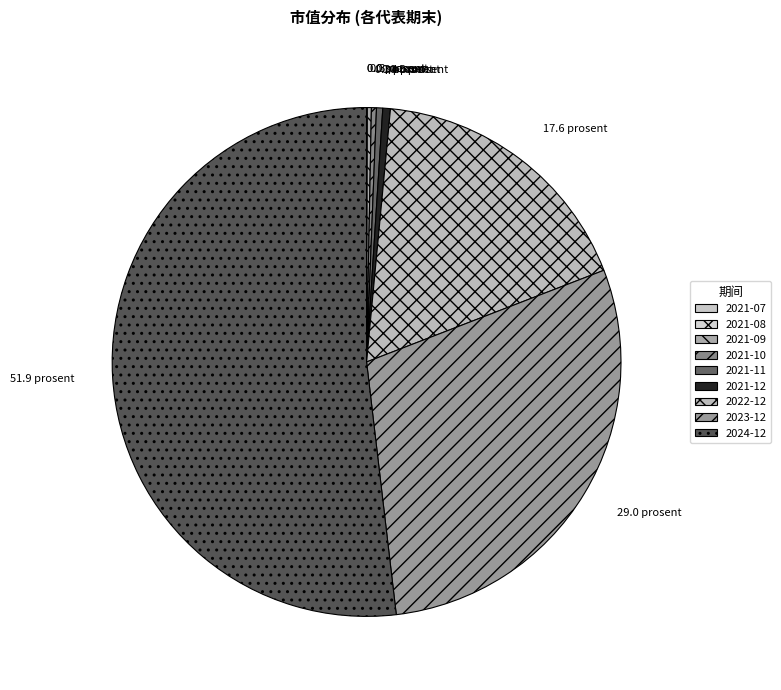

Which category has the smallest portion of the pie?

2021-07